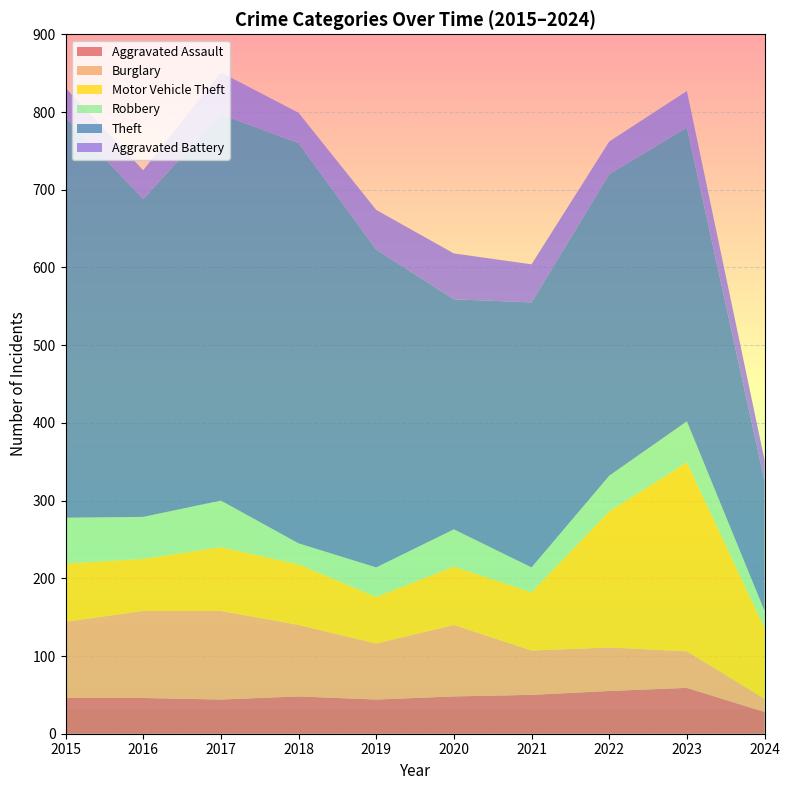

Reading left to right, transcribe all the data shown in this chart.

Aggravated Assault: 2015=46	2016=46	2017=44	2018=48	2019=44	2020=48	2021=50	2022=55	2023=59	2024=28
Burglary: 2015=98	2016=112	2017=114	2018=92	2019=72	2020=92	2021=57	2022=56	2023=47	2024=17
Motor Vehicle Theft: 2015=75	2016=67	2017=82	2018=78	2019=60	2020=75	2021=75	2022=175	2023=243	2024=91
Robbery: 2015=59	2016=54	2017=60	2018=27	2019=38	2020=48	2021=32	2022=46	2023=53	2024=22
Theft: 2015=515	2016=409	2017=497	2018=515	2019=409	2020=296	2021=341	2022=388	2023=378	2024=167
Aggravated Battery: 2015=38	2016=37	2017=54	2018=39	2019=51	2020=59	2021=49	2022=42	2023=47	2024=27